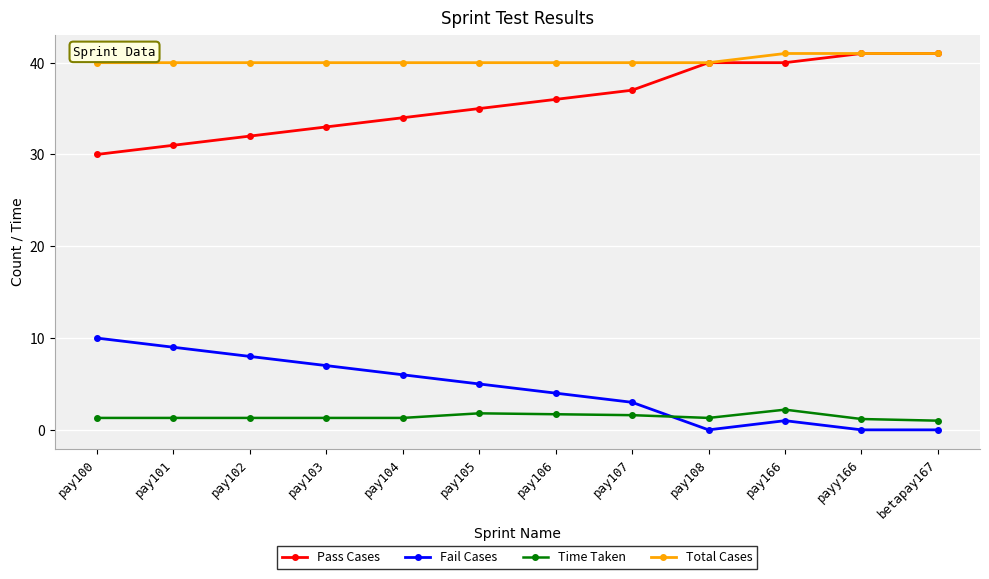

What is the total value across all series at pay108?

81.3